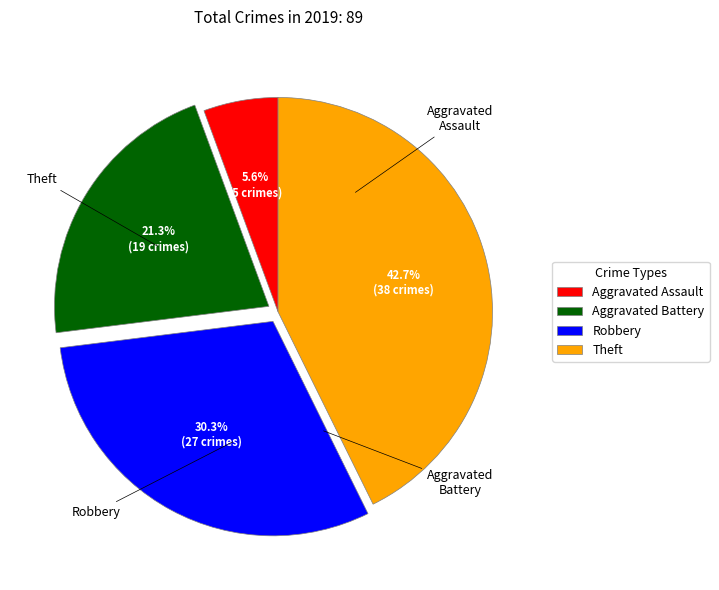

Rank the categories by value from highest to lowest.

Theft, Robbery, Aggravated Battery, Aggravated Assault